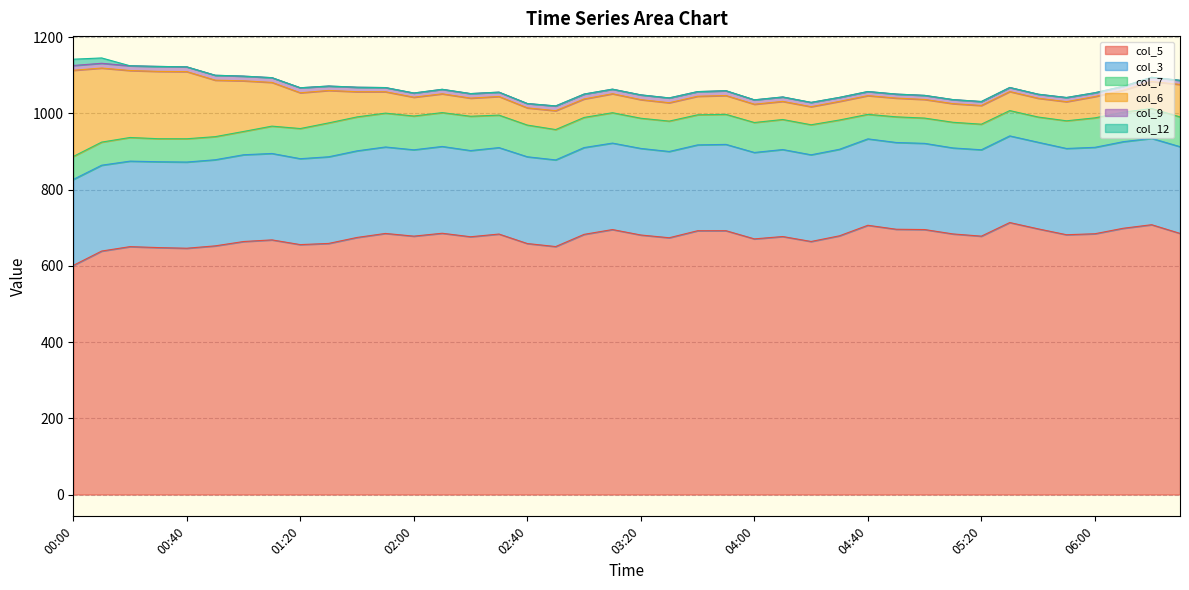

How many series are shown in this chart?

6